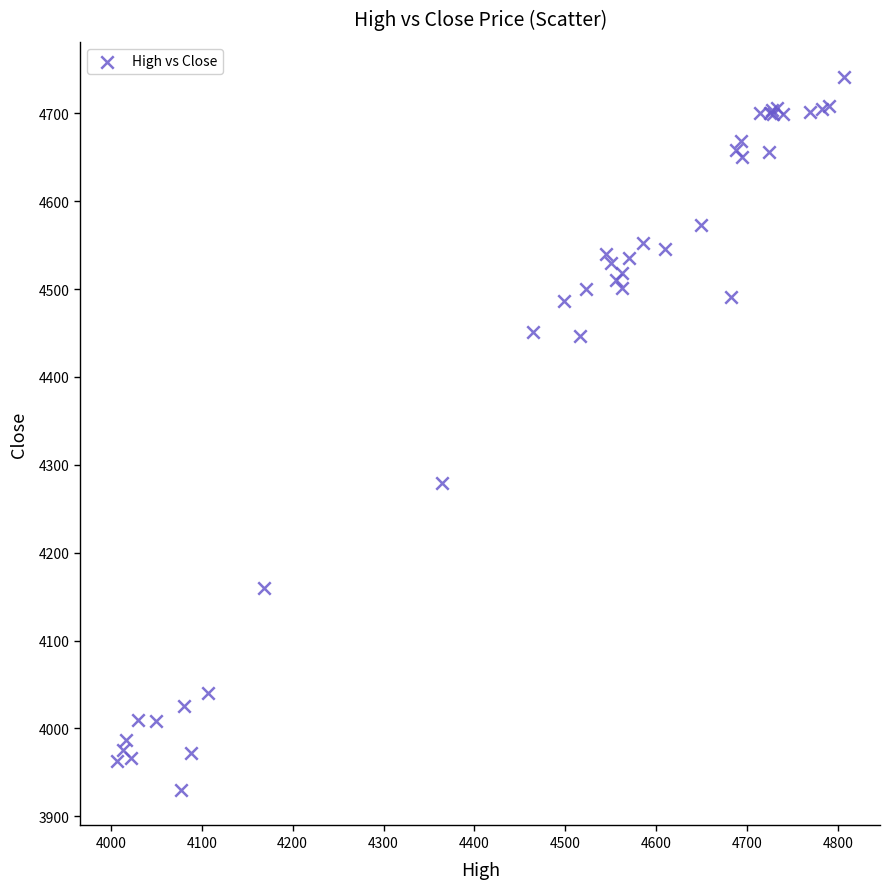

What Y value in the scatter plot is closest to 4335?

4278.8